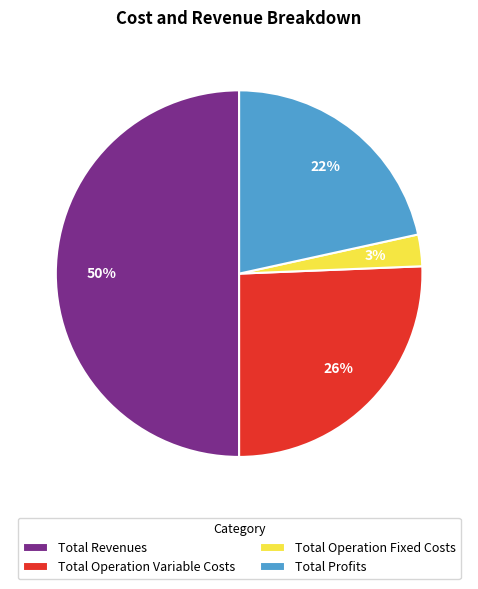

Which category has the biggest portion of the pie?

Total Revenues